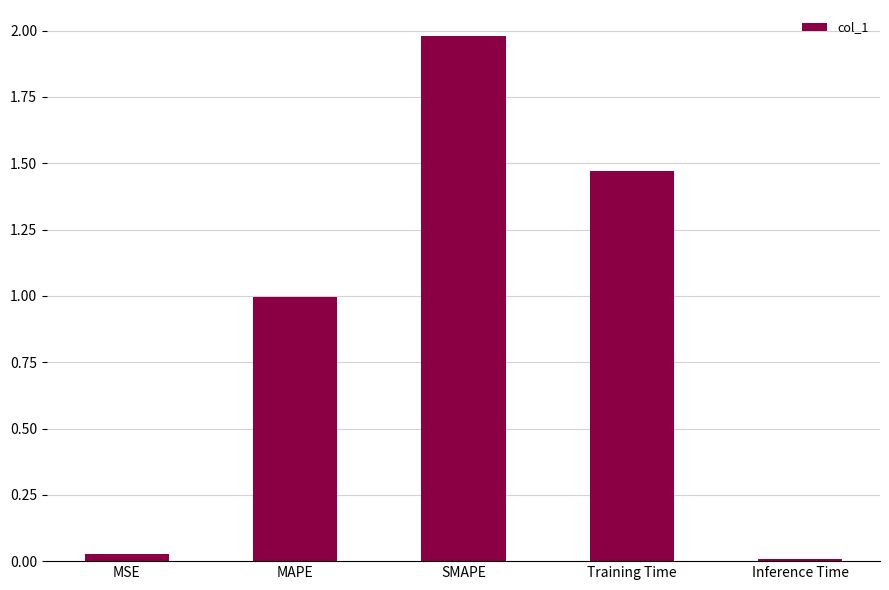

What is the difference between the values at MAPE and Training Time?

0.5